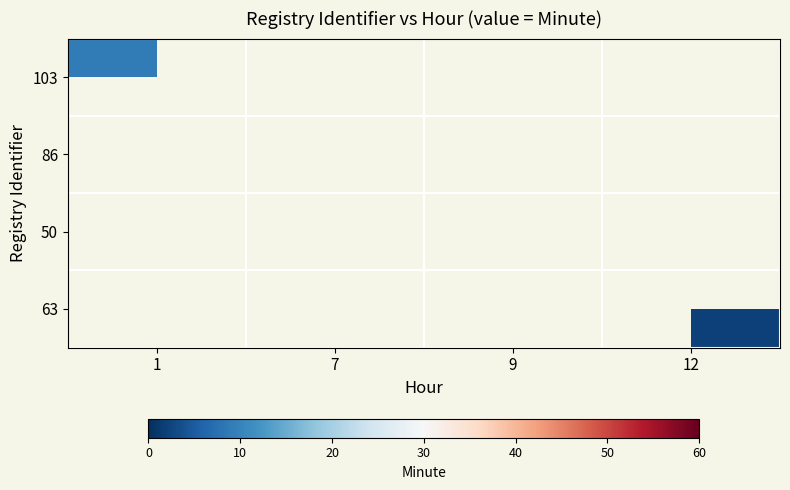

List the labels in order of 50 value, largest first.

1, 7, 9, 12